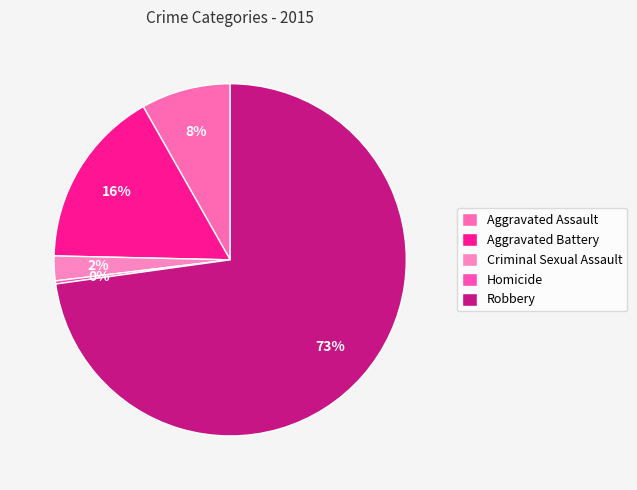

Is Robbery the majority of the pie?

Yes